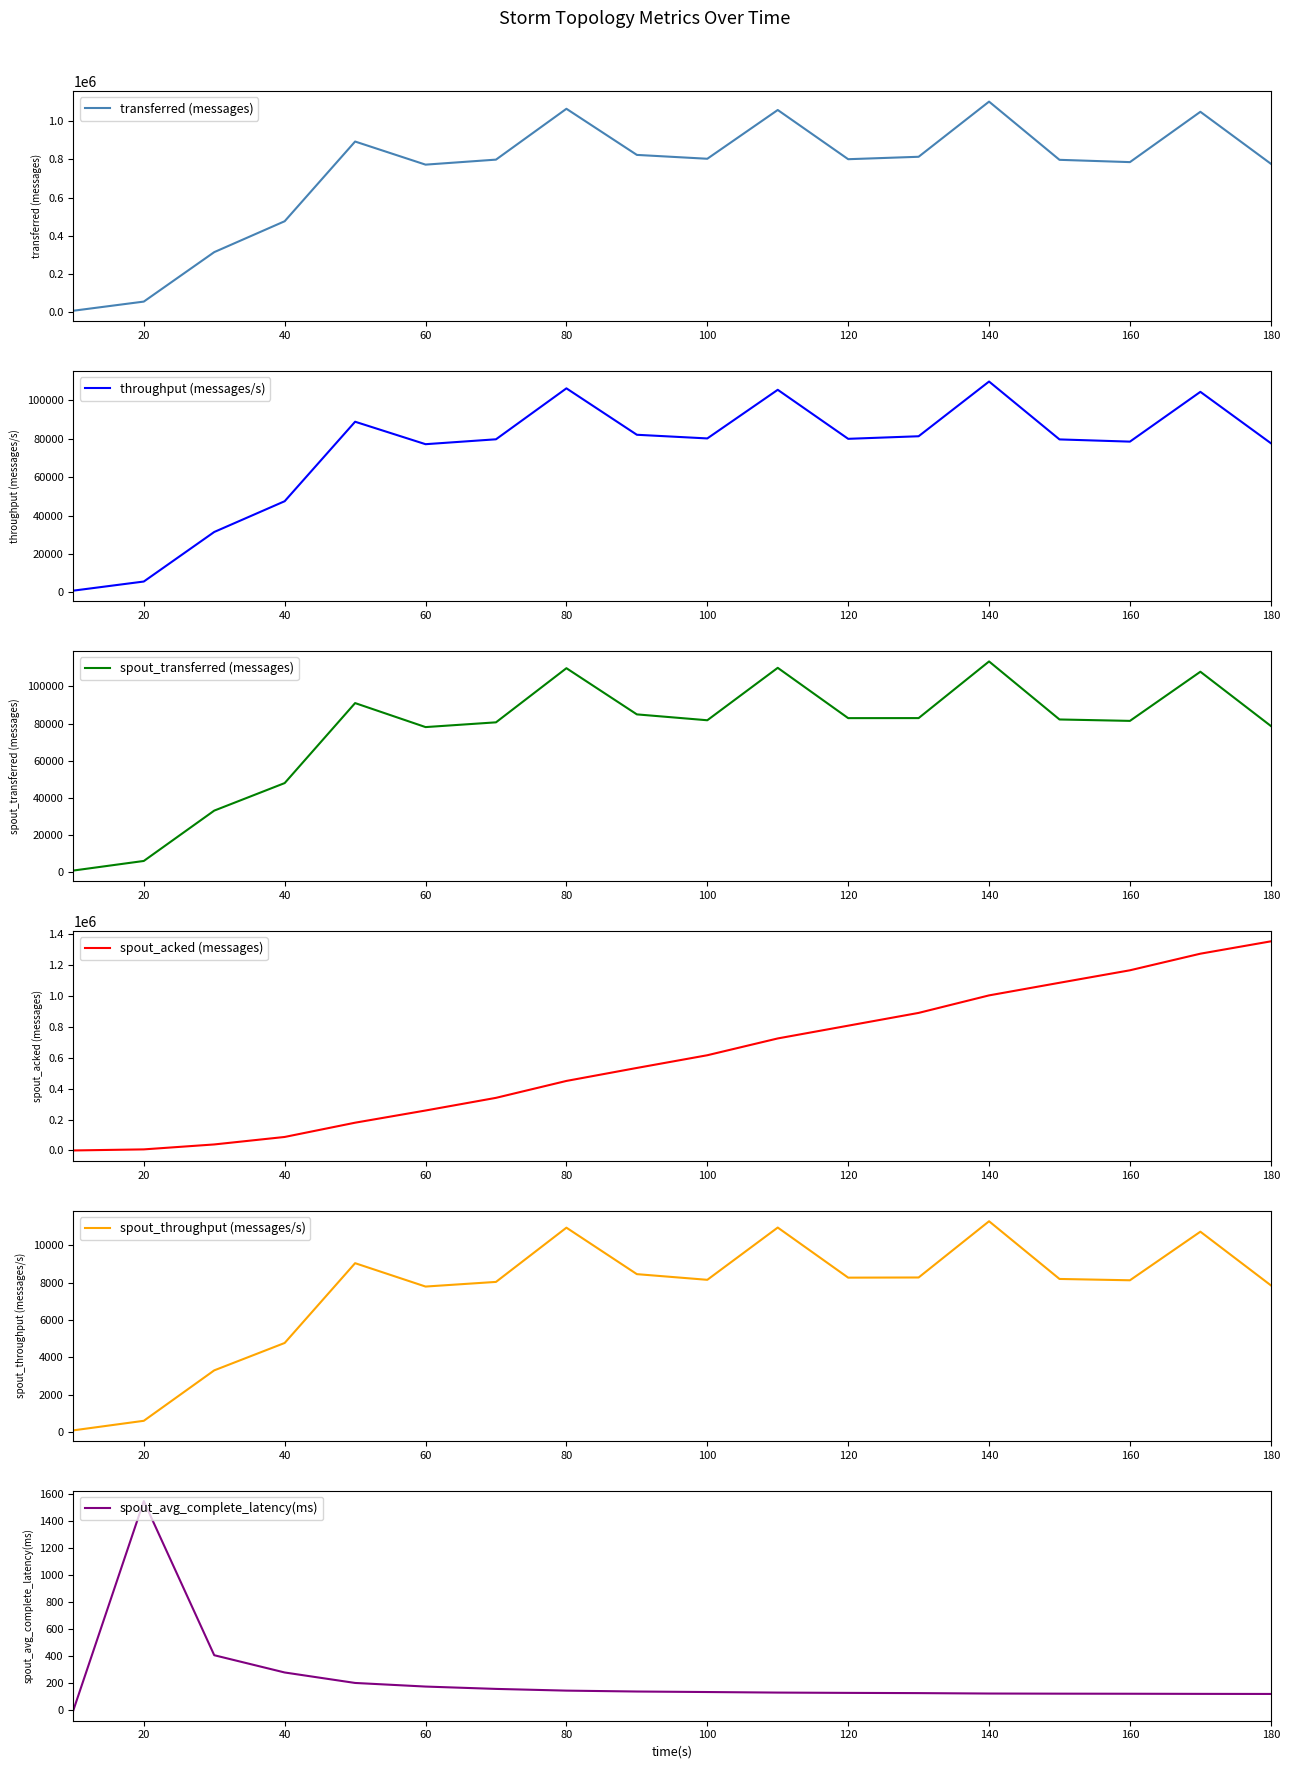

Is it true that spout_avg_complete_latency(ms) equals 279.3 at 40?

True